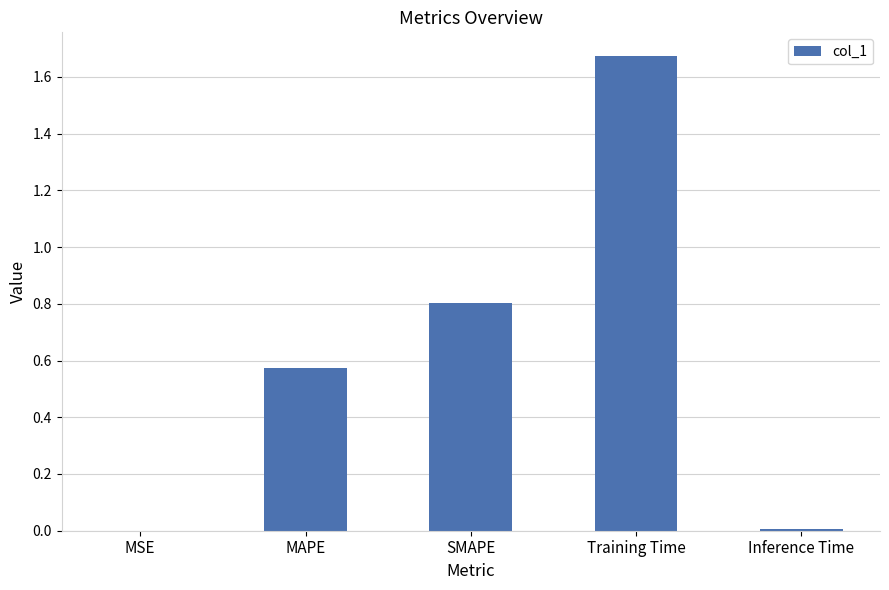

Which category has the highest value across all series?

Training Time